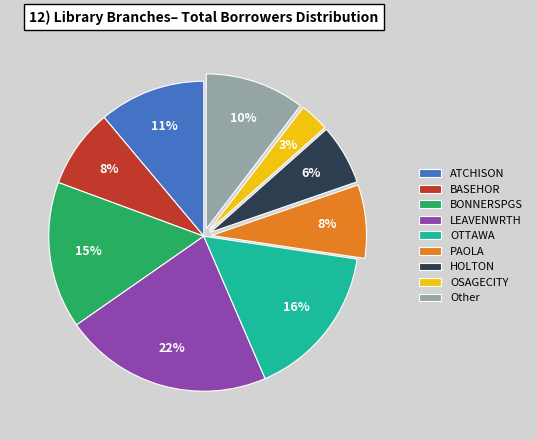

How many slices are in this pie chart?

9